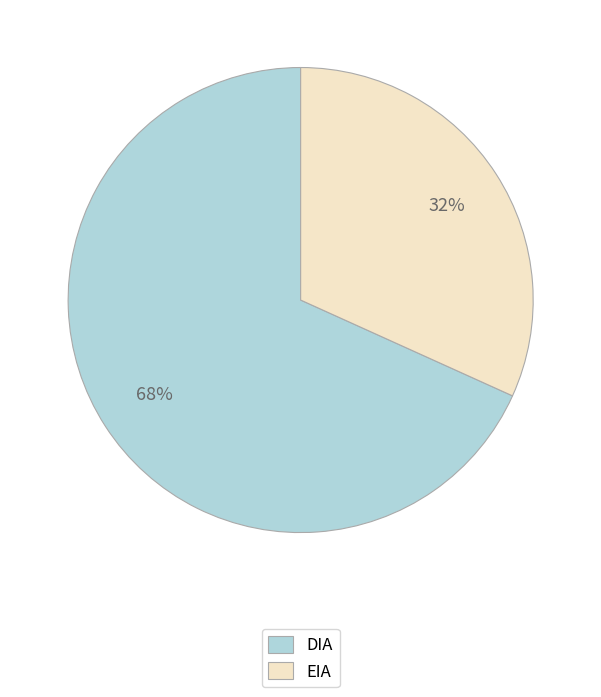

Which slice is the largest?

DIA